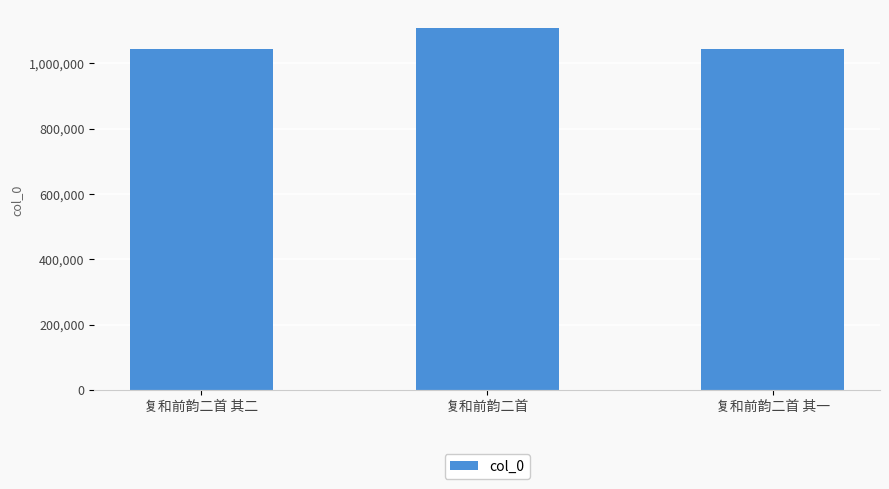

What is the minimum value shown in the chart?

1043198